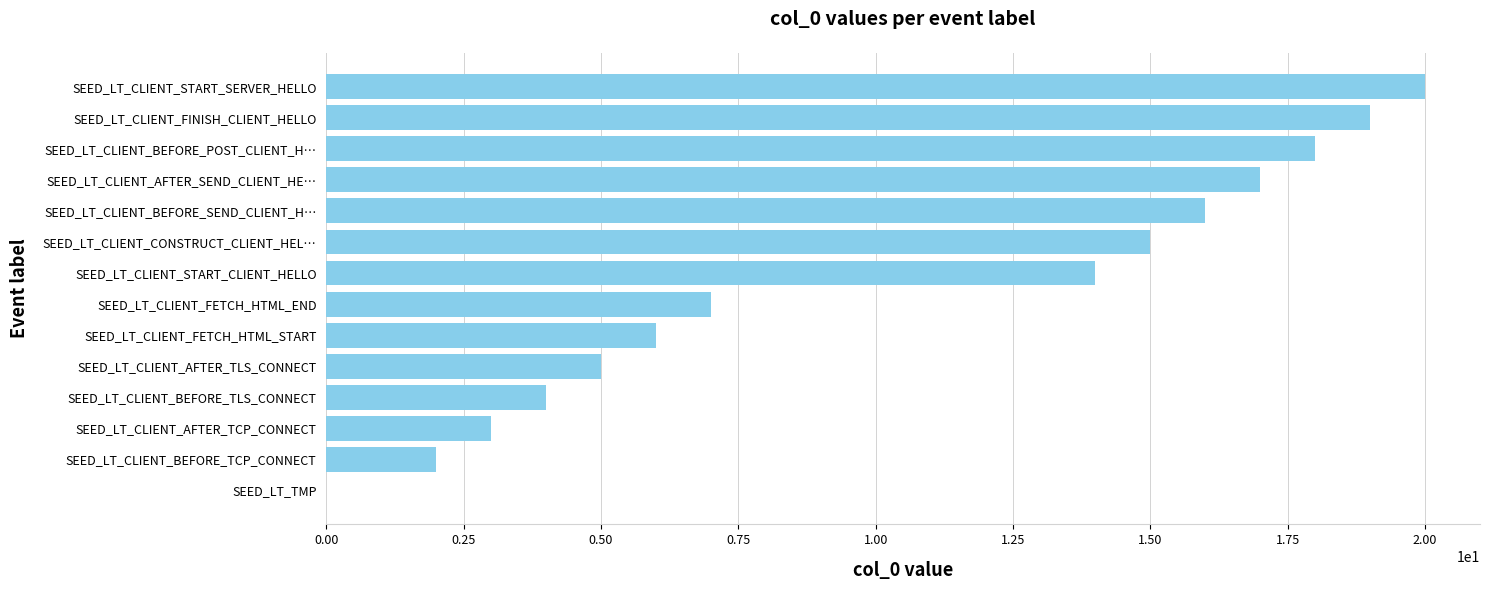

What is the sum of the values at SEED_LT_CLIENT_AFTER_TLS_CONNECT and SEED_LT_CLIENT_AFTER_TCP_CONNECT?

8